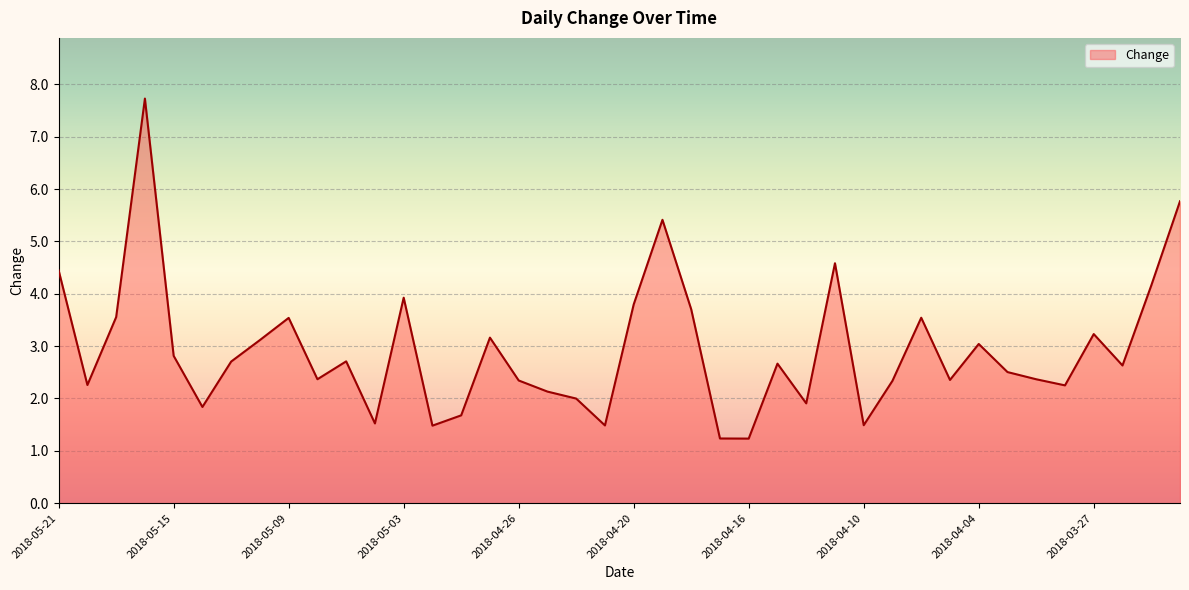

What is the greatest value displayed?

7.7